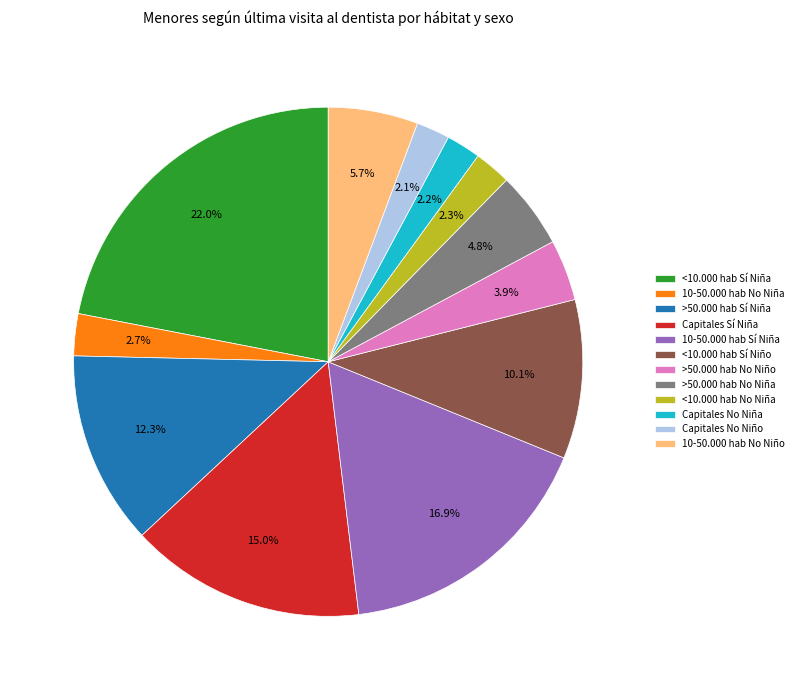

Is there a majority slice in this chart?

No